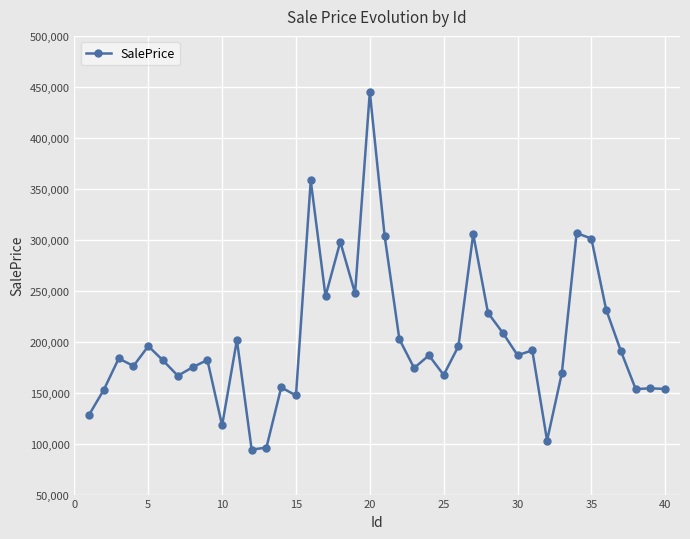

What is the value of the 35th point from the left?

301200.9